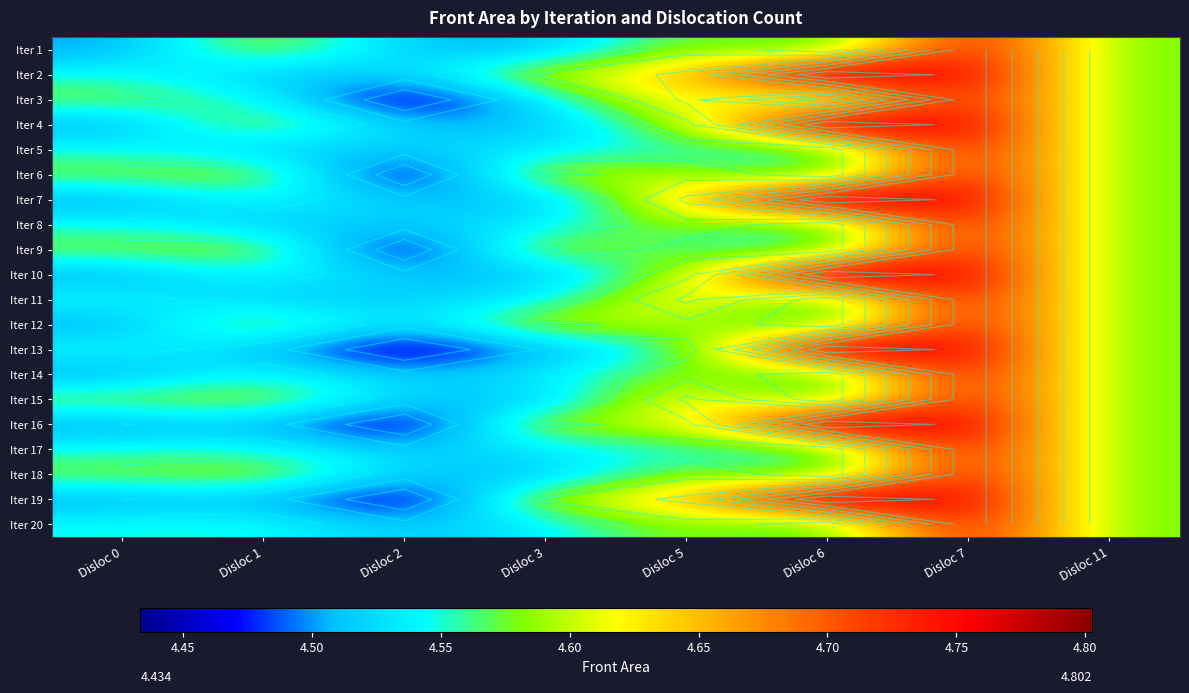

Count the number of categories in the chart.

8